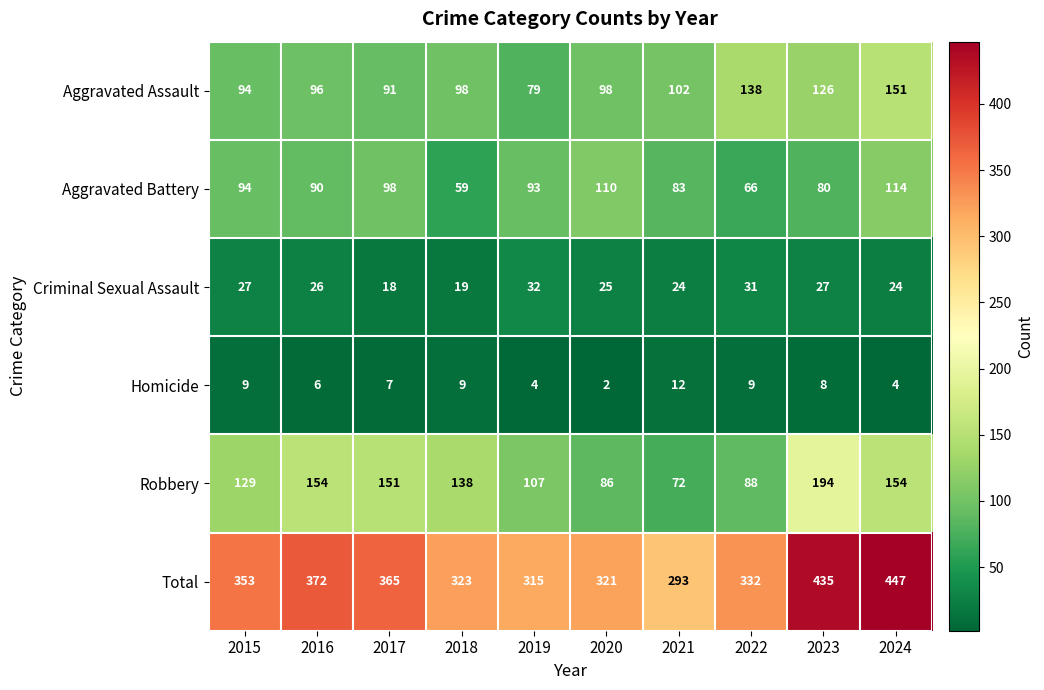

Is it true that Total equals 192 at 2015?

False